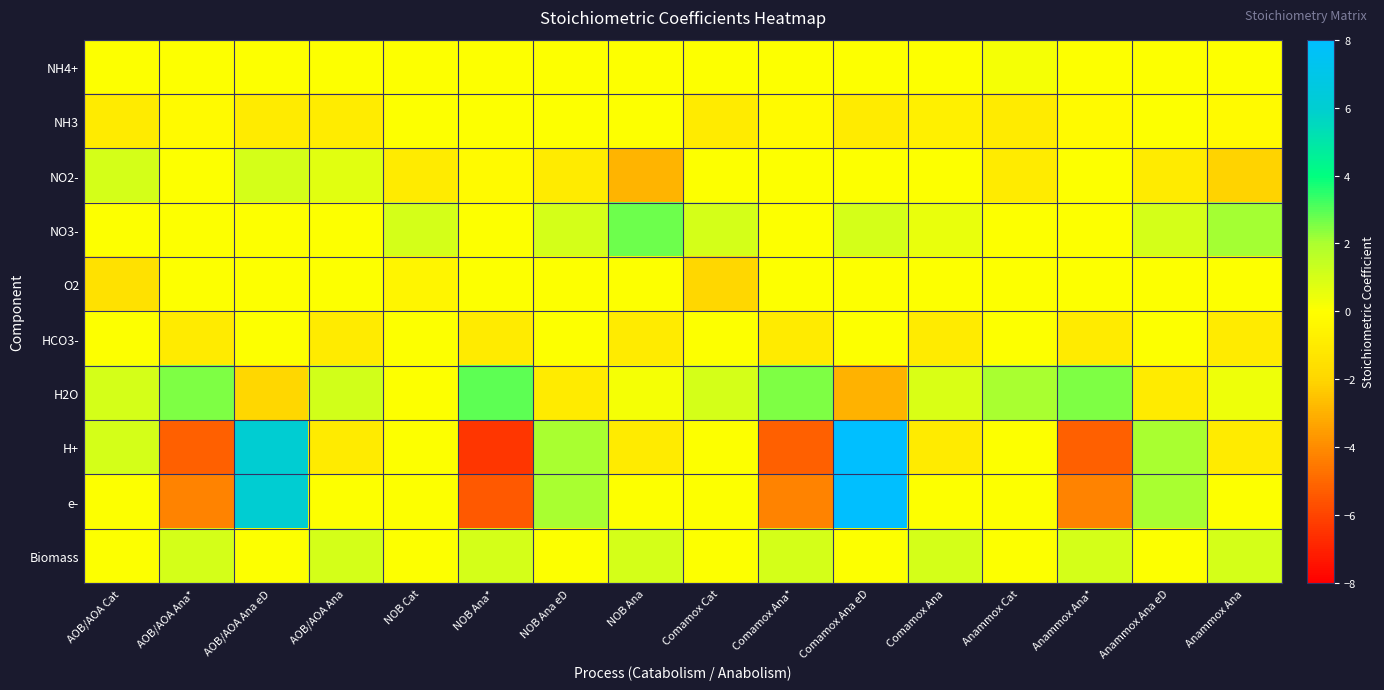

What is the total value across all series at AOB/AOA Ana?

-0.1